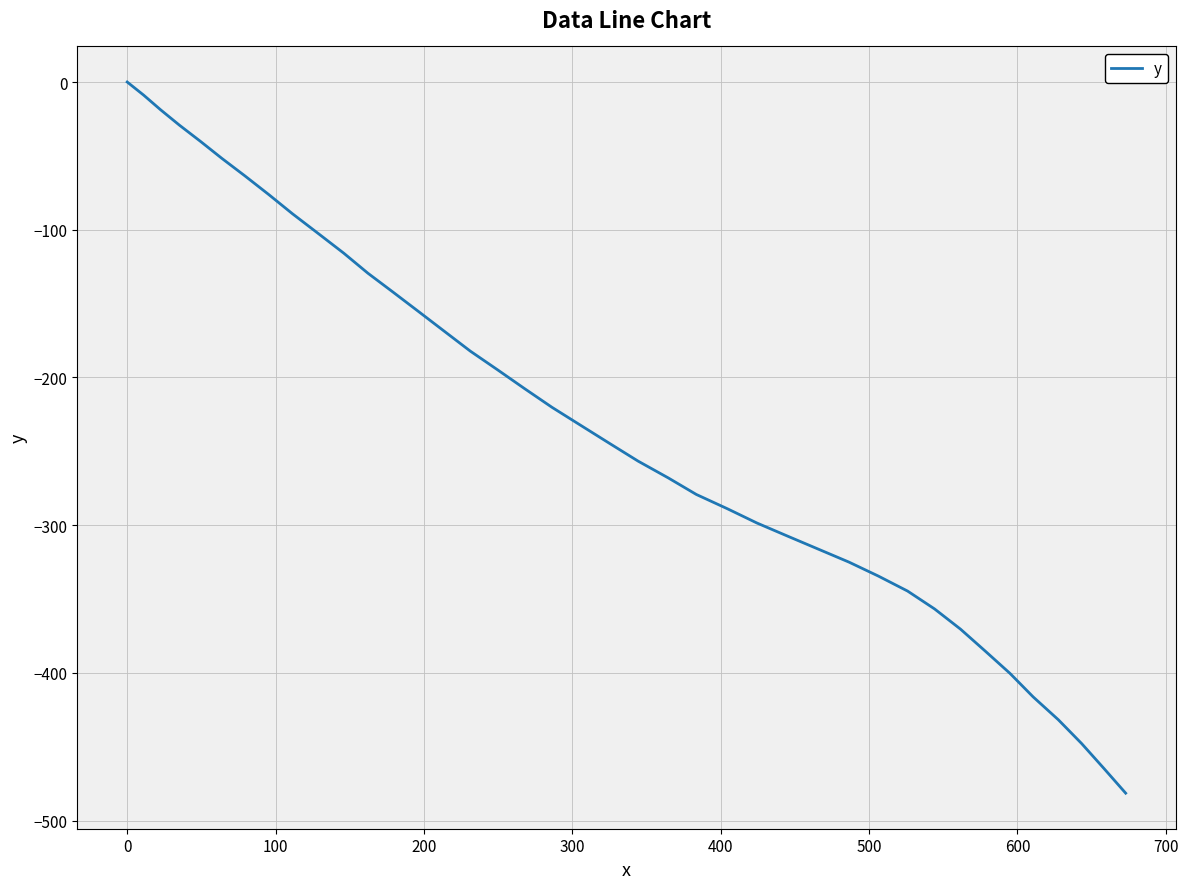

True or false: there are more than 2 points higher than both neighbors.

False